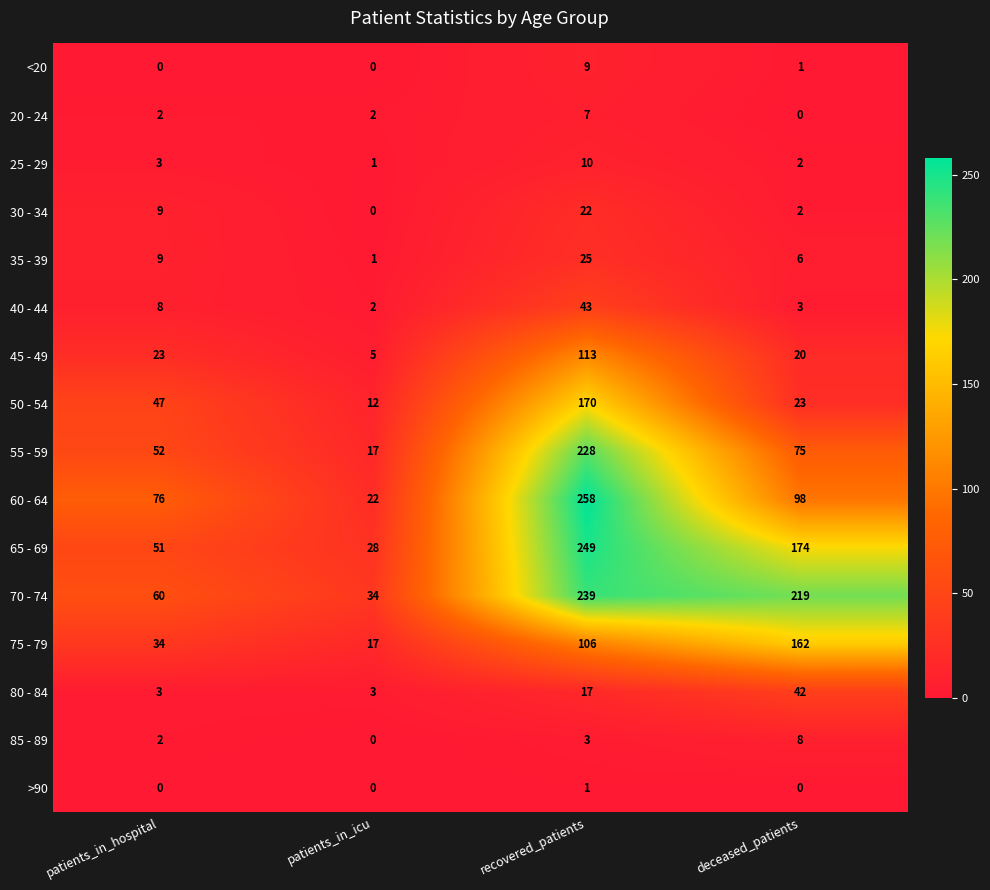

What is the difference between the maximum and second lowest values in the 40 - 44 series?

40